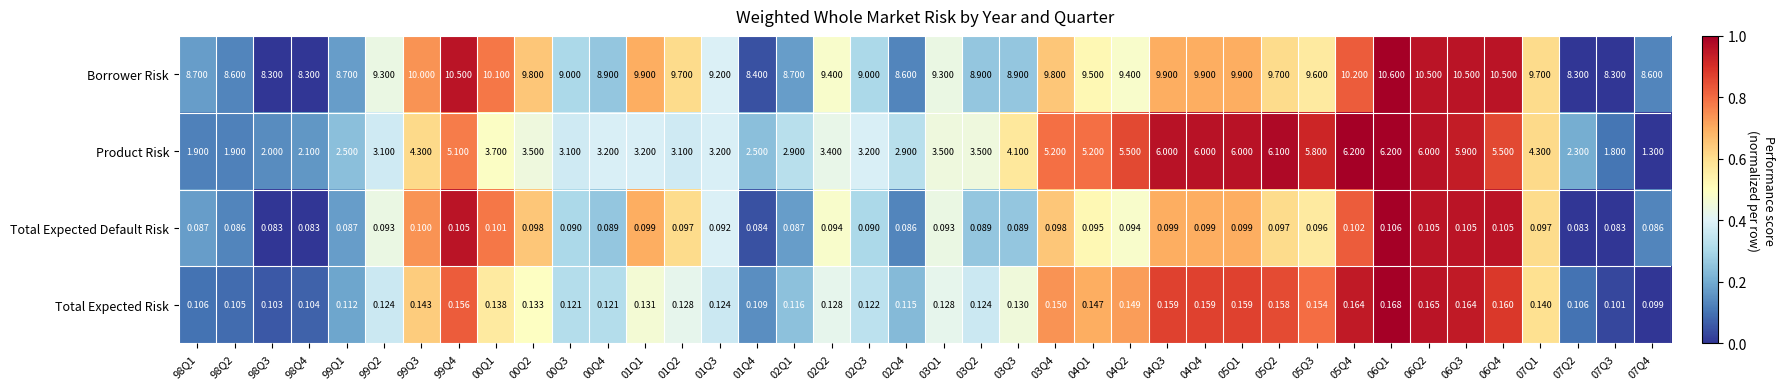

Which series has the largest total across all categories?

Borrower Risk